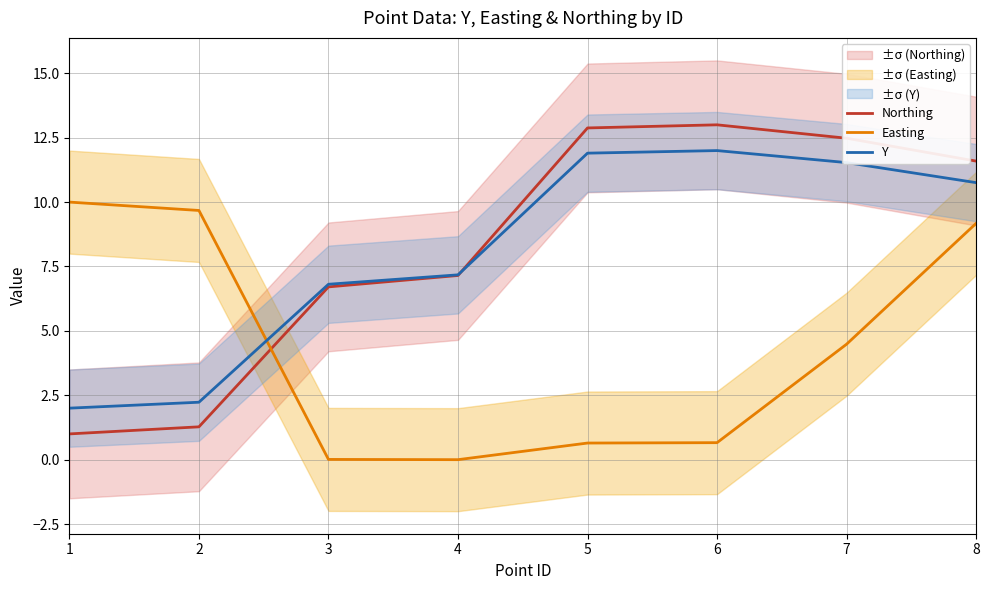

How many series are shown in this chart?

3